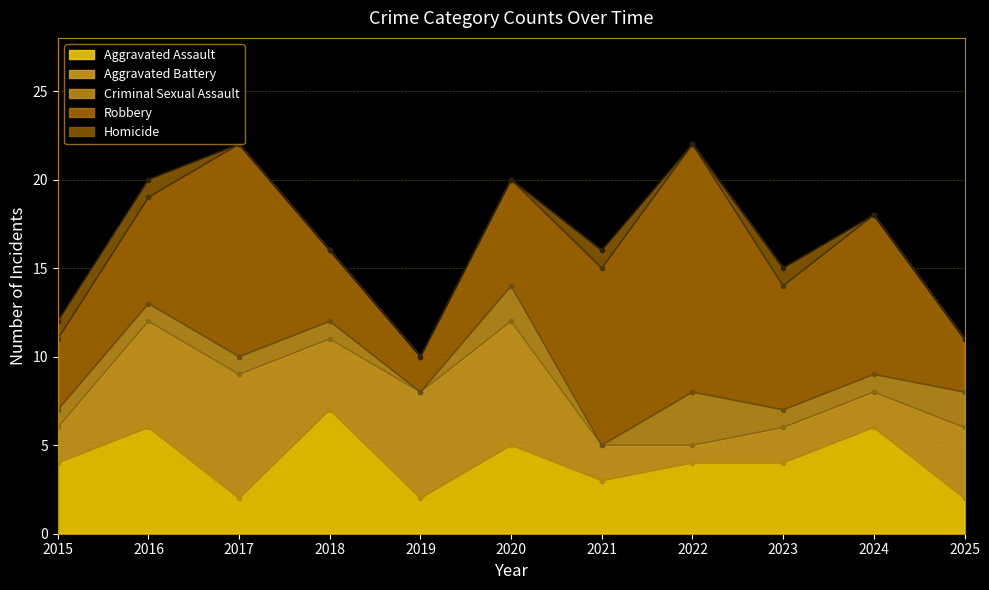

How many Homicide values are between 0 and 1?

11